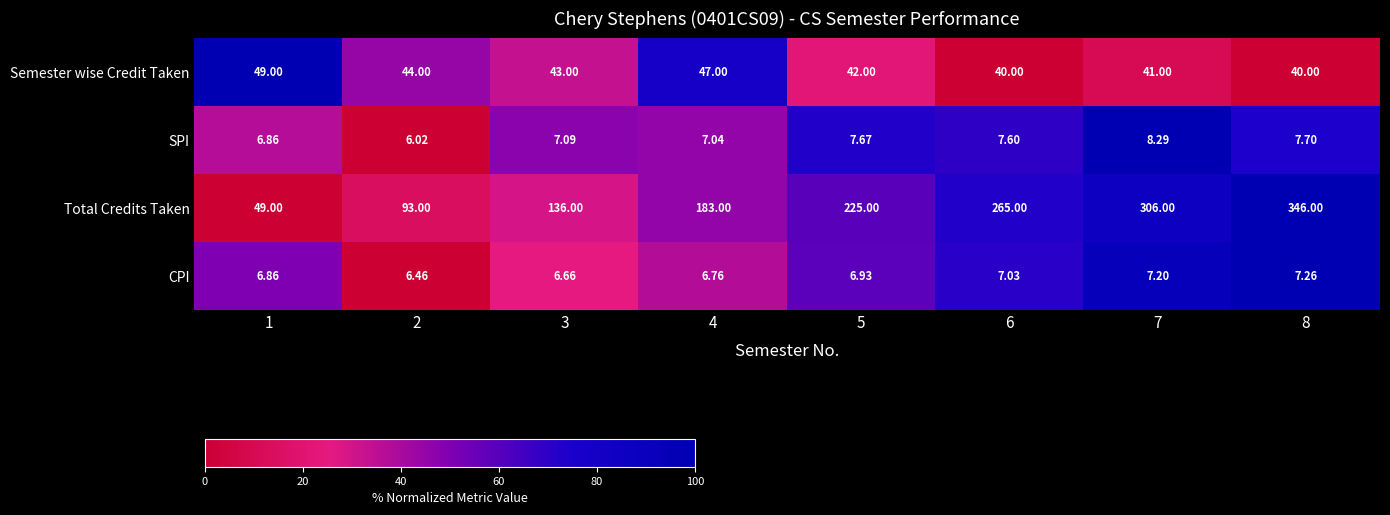

Between 6 and 8, which series saw the biggest shift?

Total Credits Taken